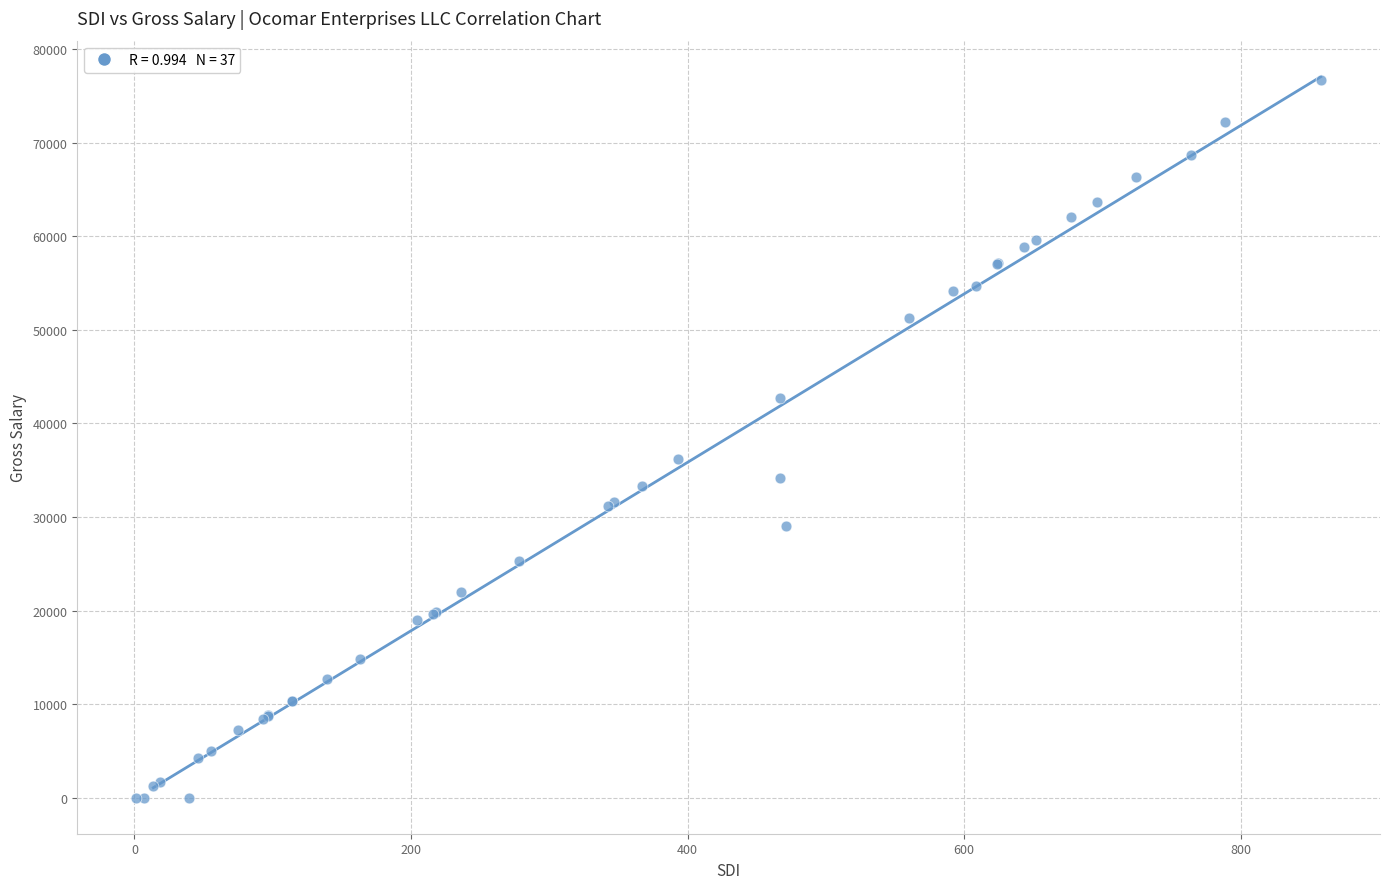

What Y value in the scatter plot is closest to 38352?

36197.7